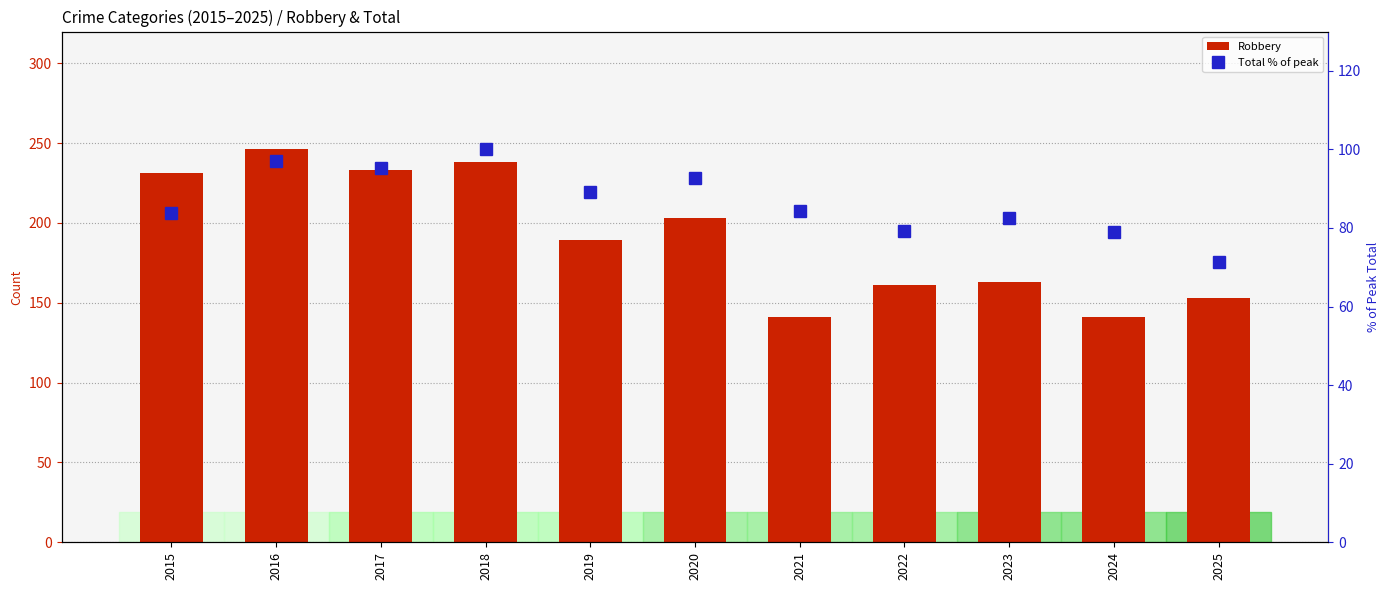

Where does the Robbery series first go above 189?

2015